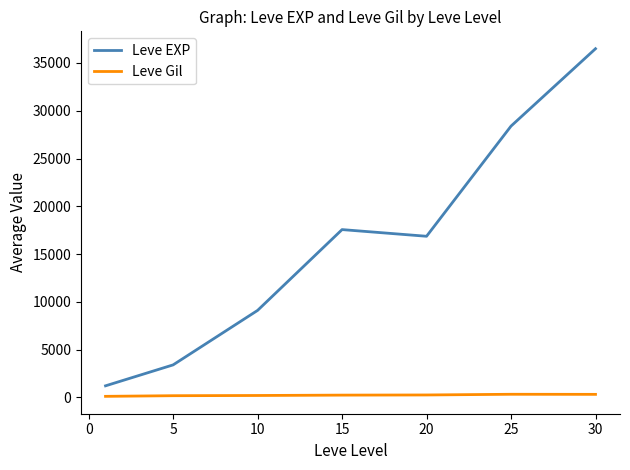

Which series has the widest spread of values?

Leve EXP